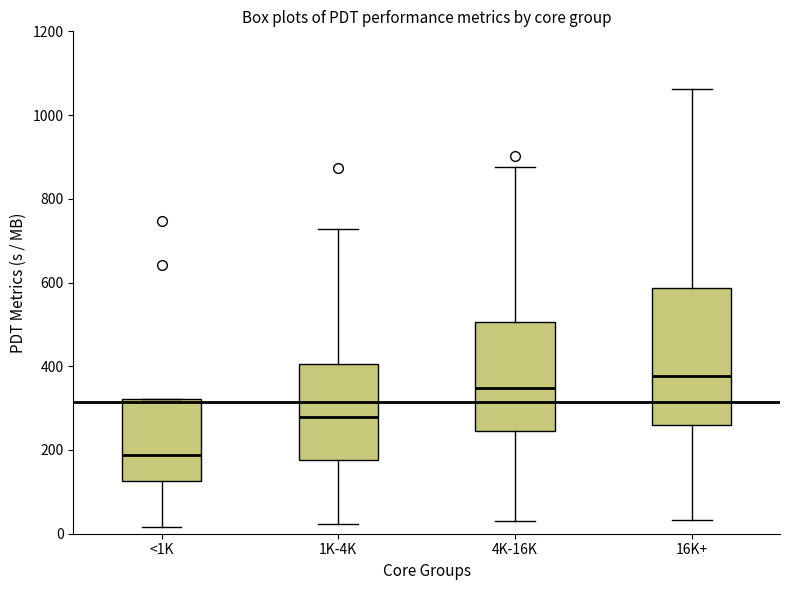

Which box has the highest median line?

16K+